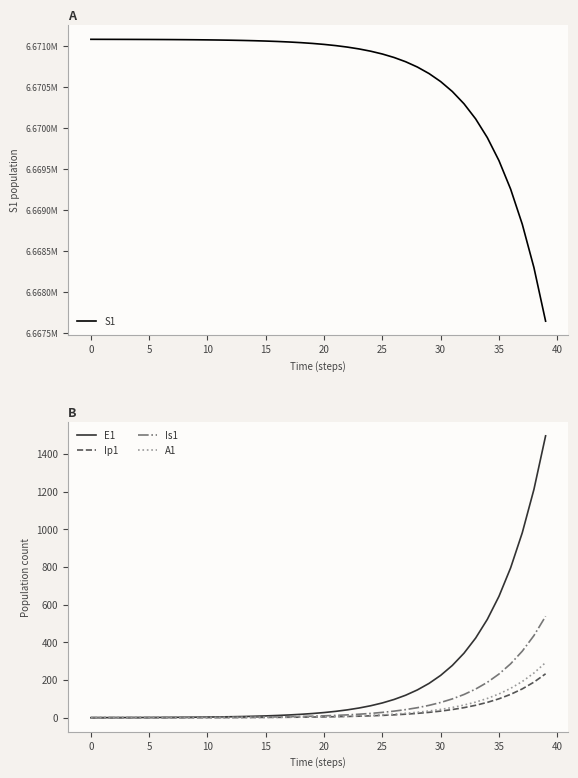

The value of Is1 at 38 is 436.0. True or false?

True